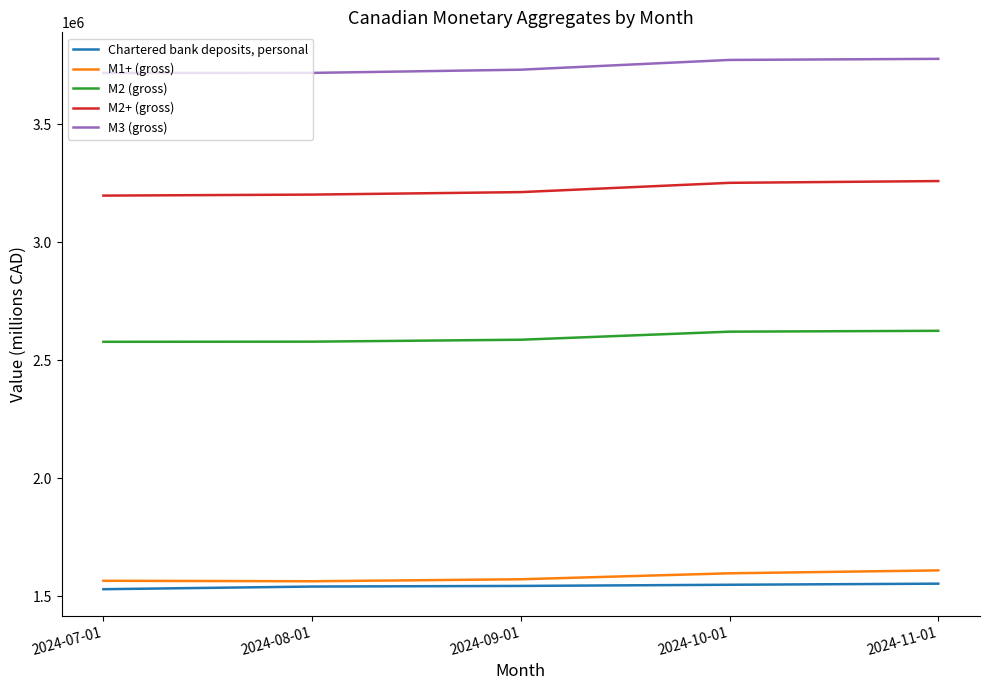

What is the maximum value shown in the chart?

3777254